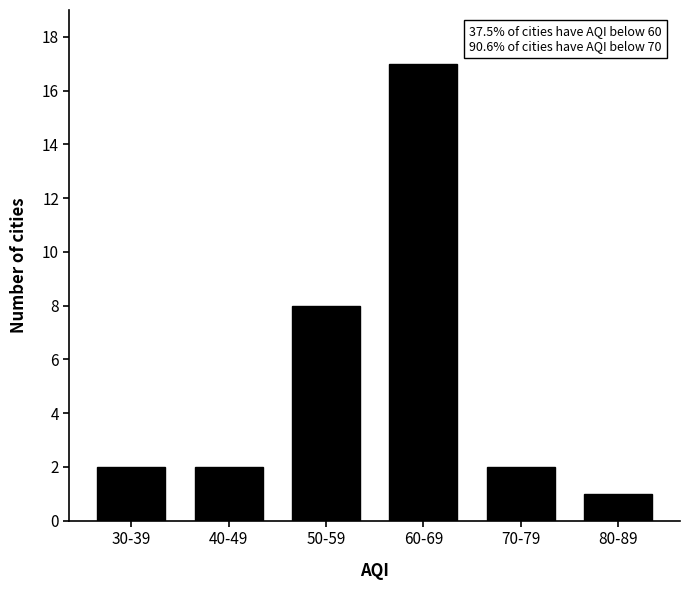

Reading left to right, transcribe all the data shown in this chart.

30-39=2	40-49=2	50-59=8	60-69=17	70-79=2	80-89=1